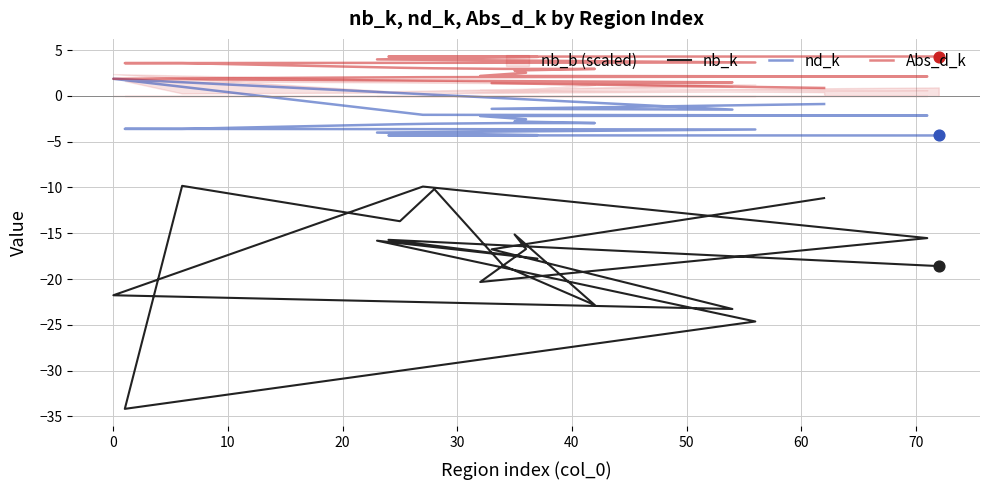

Is the value of nb_k at 14 greater than the value of Abs_d_k at 30?

No